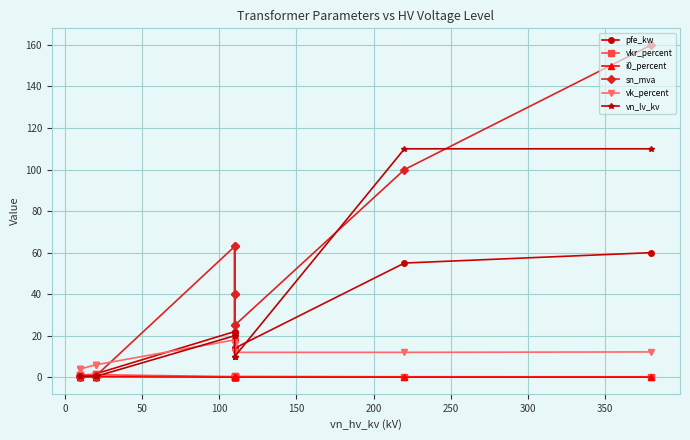

At how many categories does at least one series exceed 79?

2